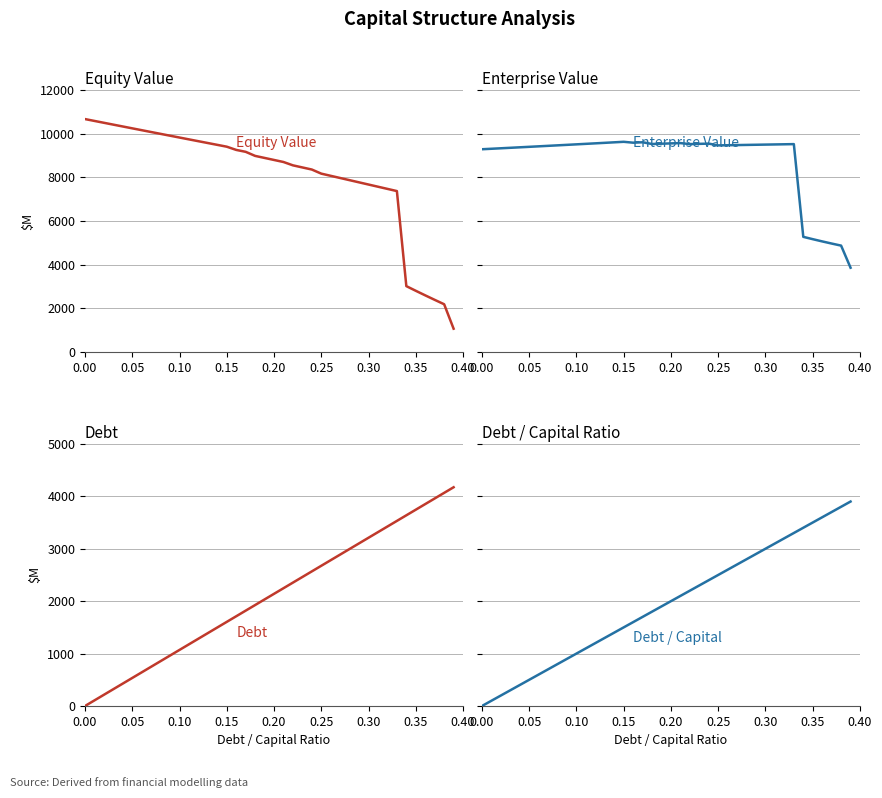

At how many categories does at least one series exceed 2787?

40